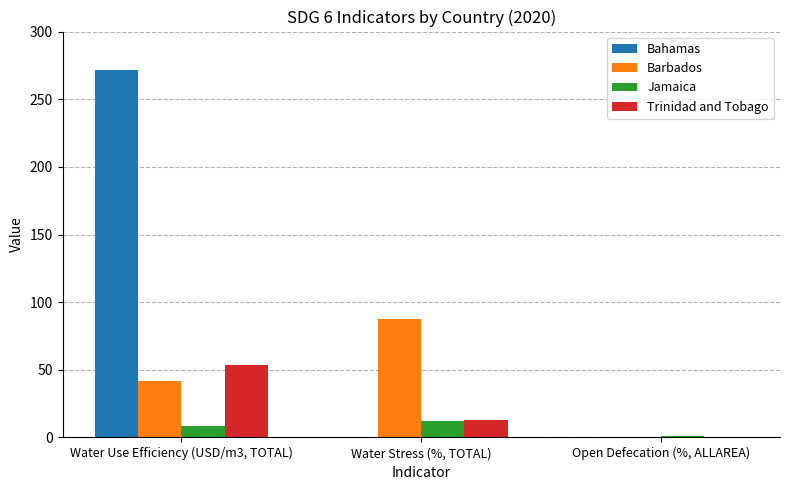

Reading left to right, transcribe all the data shown in this chart.

Bahamas: 271.5	0.0	0.0
Barbados: 41.6	87.5	0.0
Jamaica: 8.1	12.5	0.8
Trinidad and Tobago: 53.4	12.6	0.0